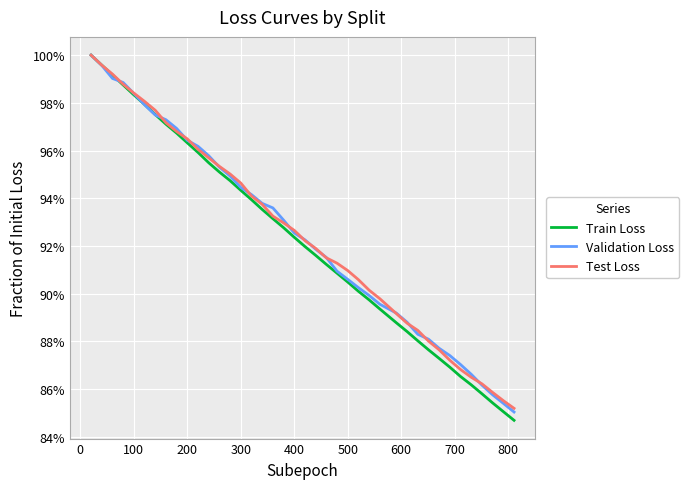

How many intersections are there between Validation Loss and Train Loss?

3